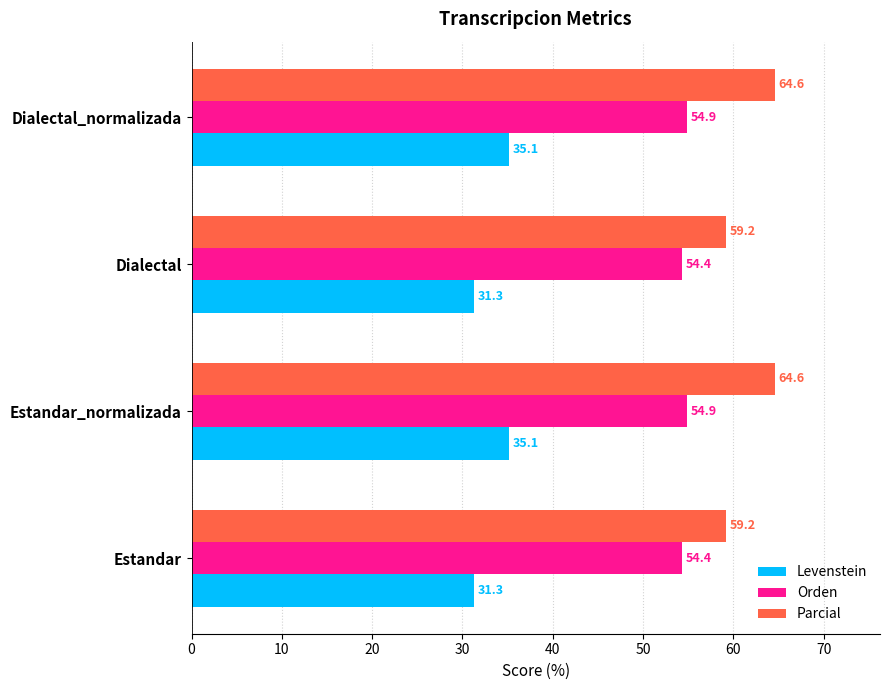

What is the sum of the Parcial values at Dialectal_normalizada and Estandar?

123.8